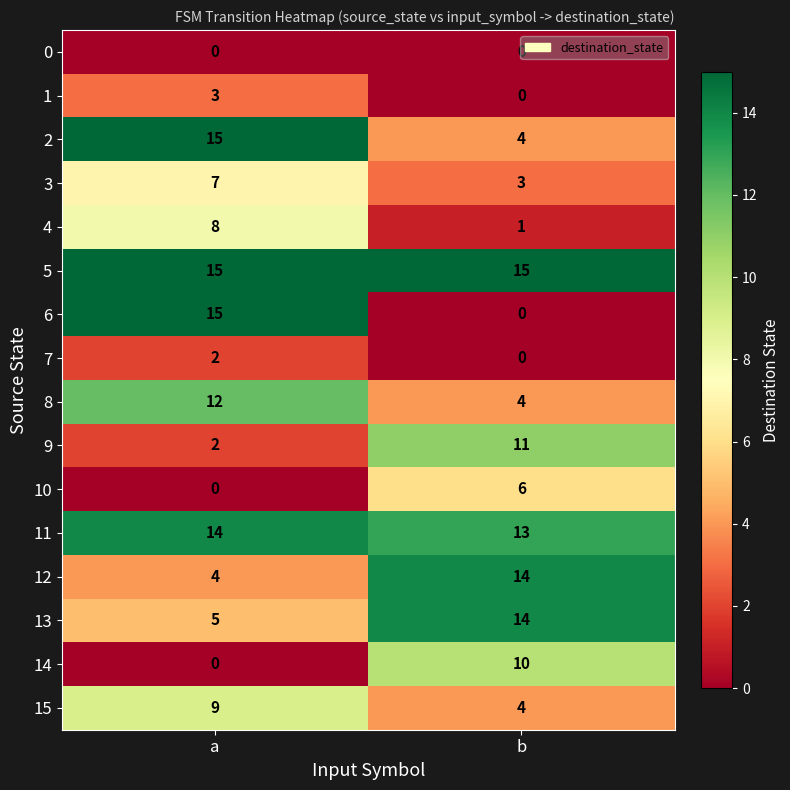

How many series are shown in this chart?

16